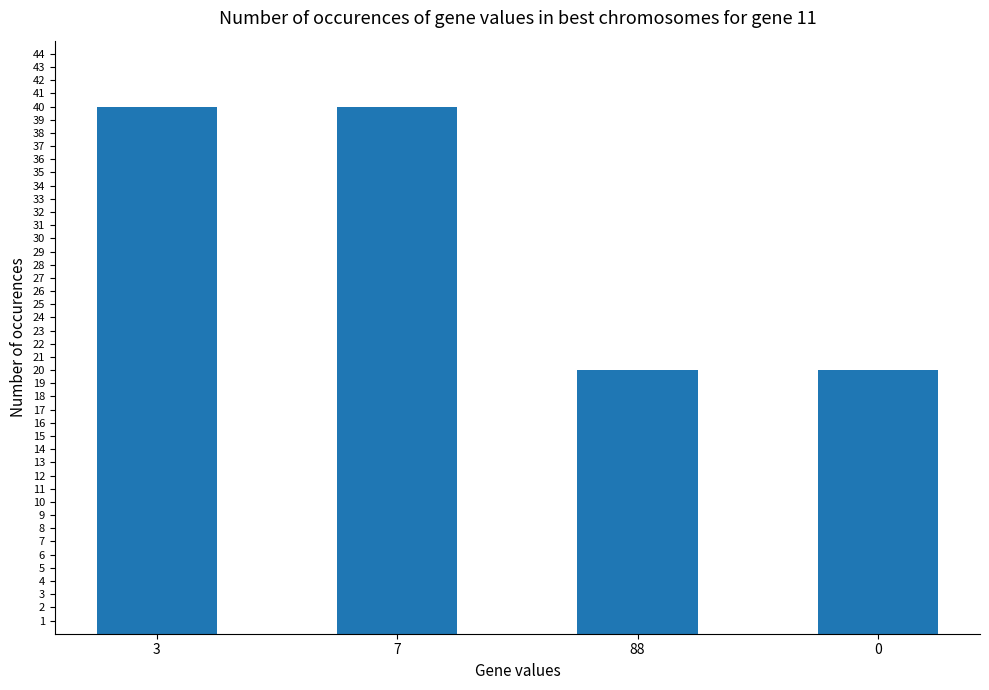

Reading right to left, extract all data points from this chart.

0=20	88=20	7=40	3=40